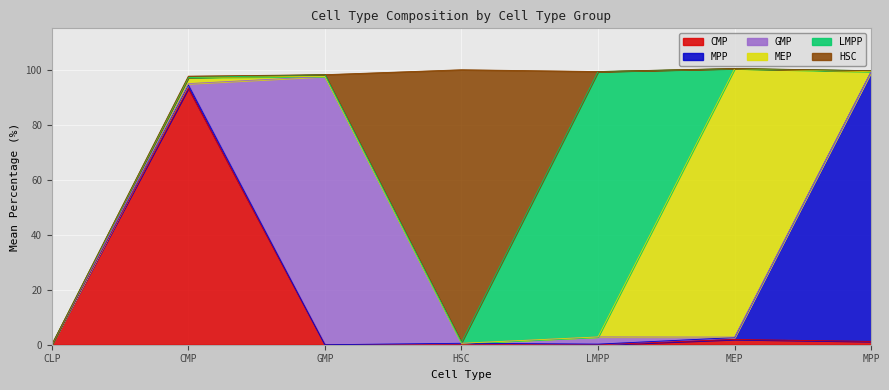

Which series has the widest spread of values?

HSC